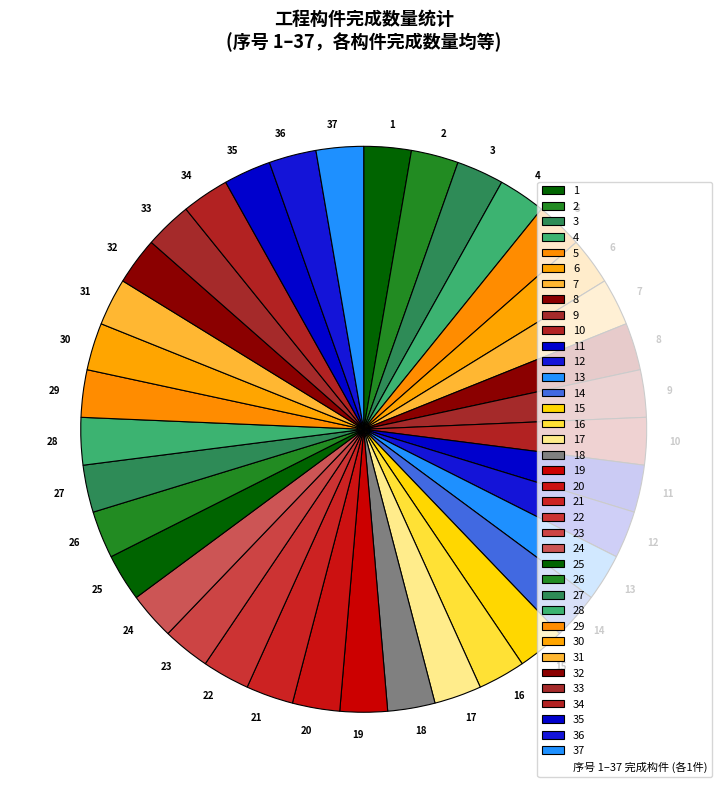

Do 36 and 30 together represent more than half of the pie?

No